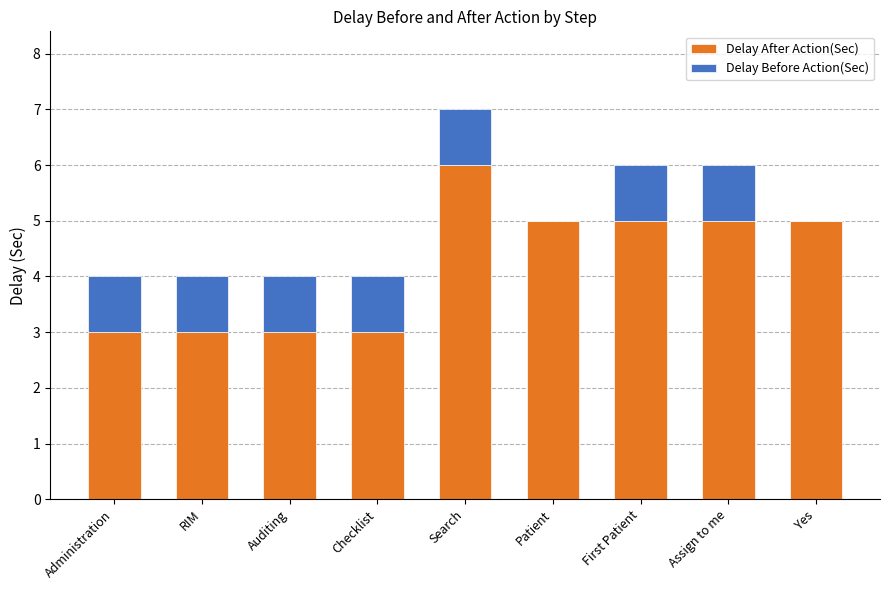

At which category is the sum across all series the highest?

Search